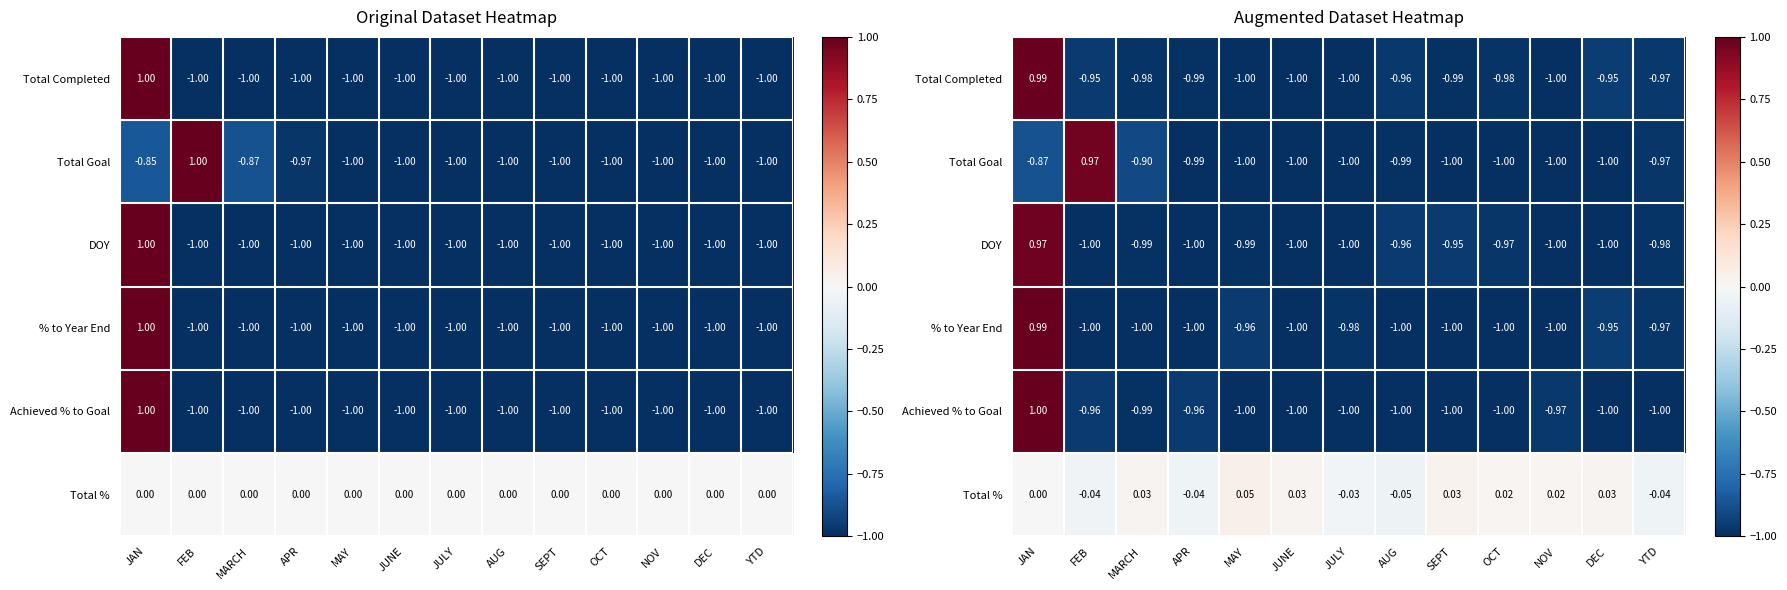

List the series in order of their peak value, lowest first.

Total %, Total Goal, DOY, Total Completed, % to Year End, Achieved % to Goal